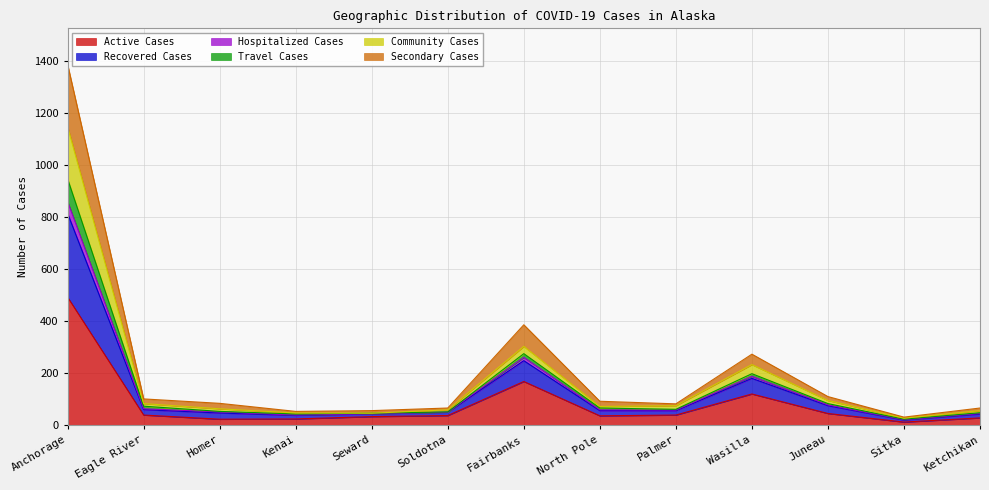

In Recovered Cases, how many points are lower than both neighbors (excluding endpoints)?

3